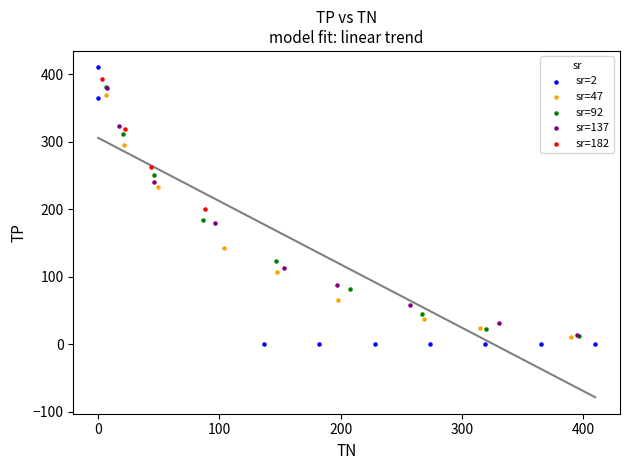

Which series has the widest spread of Y values?

sr=2